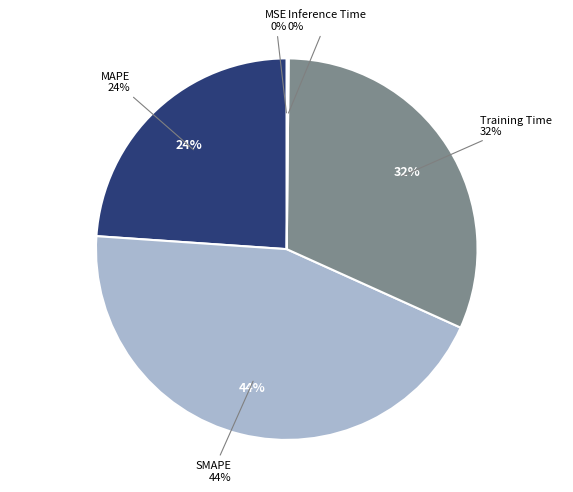

Rank the categories by value from lowest to highest.

MSE, Inference Time, MAPE, Training Time, SMAPE